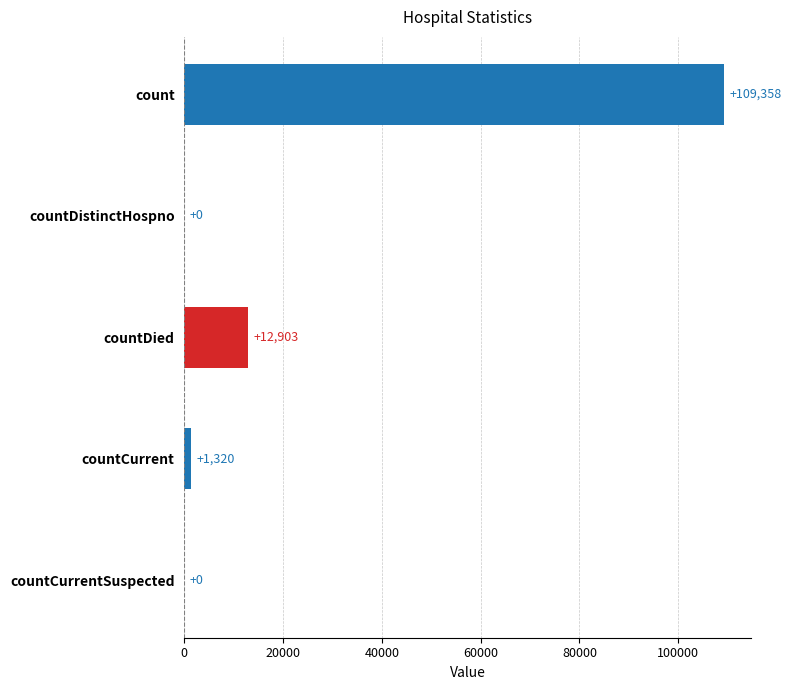

What is the sum of the values at count and countCurrentSuspected?

109358